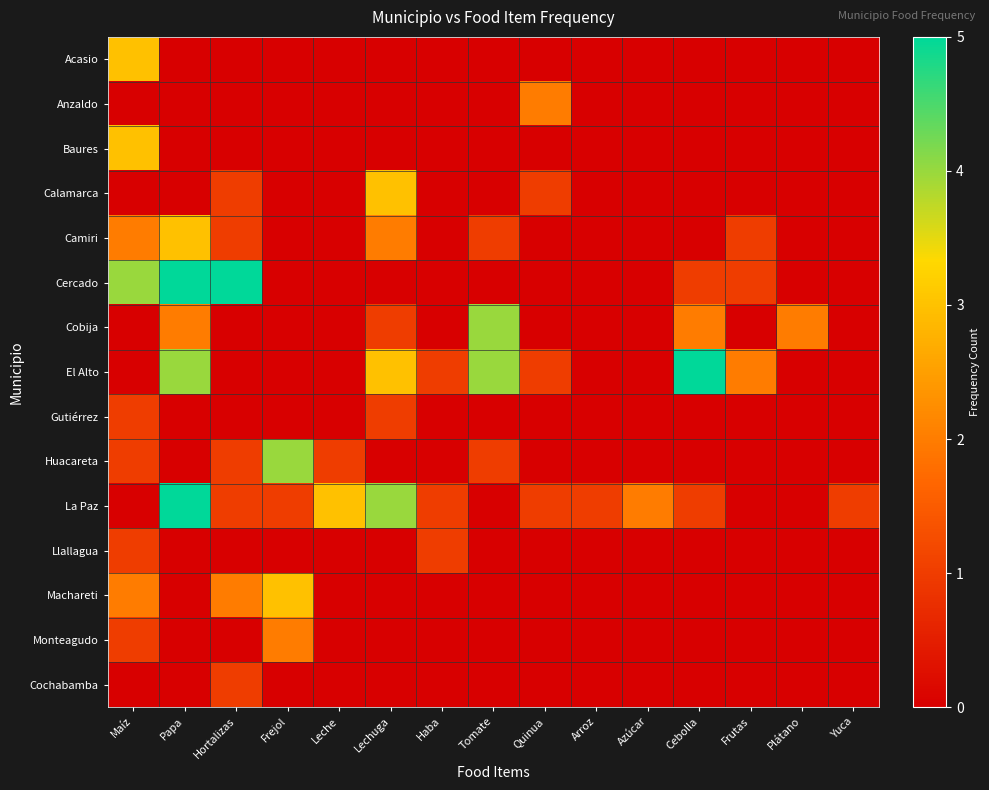

What is the total value across all series at Frutas?

4